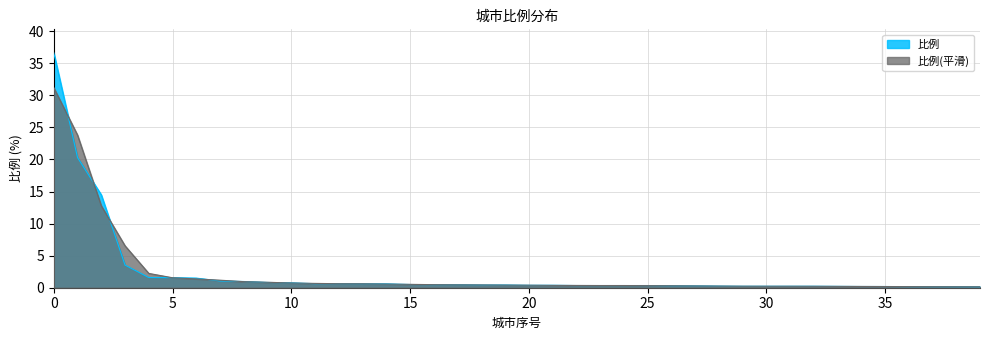

List the labels in order of value, largest first.

0, 1, 2, 3, 4, 5, 6, 7, 8, 9, 10, 11, 12, 13, 14, 15, 16, 17, 18, 19, 20, 21, 22, 23, 24, 25, 26, 27, 28, 29, 30, 31, 32, 33, 34, 35, 36, 37, 38, 39